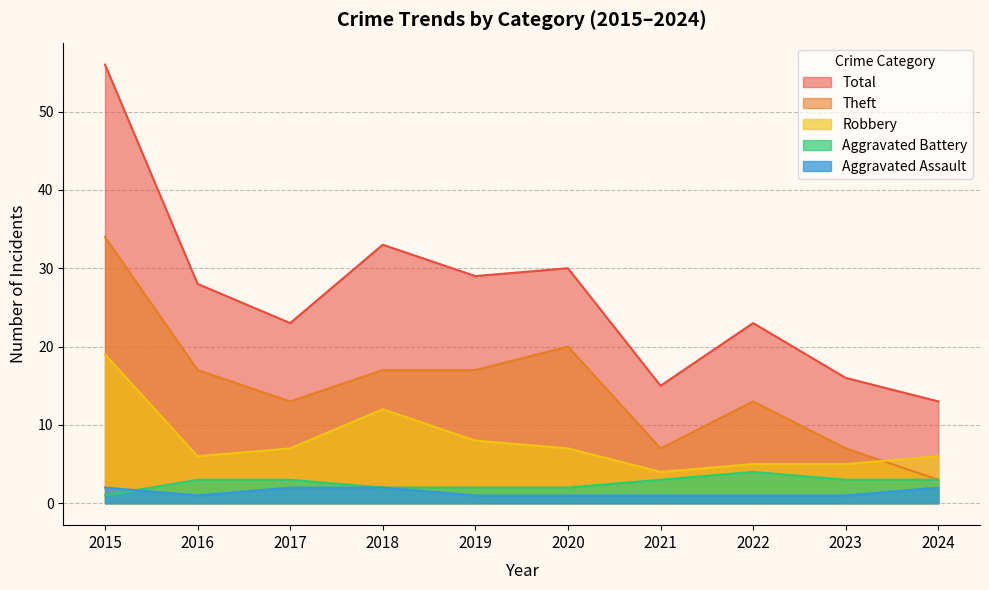

What is the minimum value for Robbery?

4